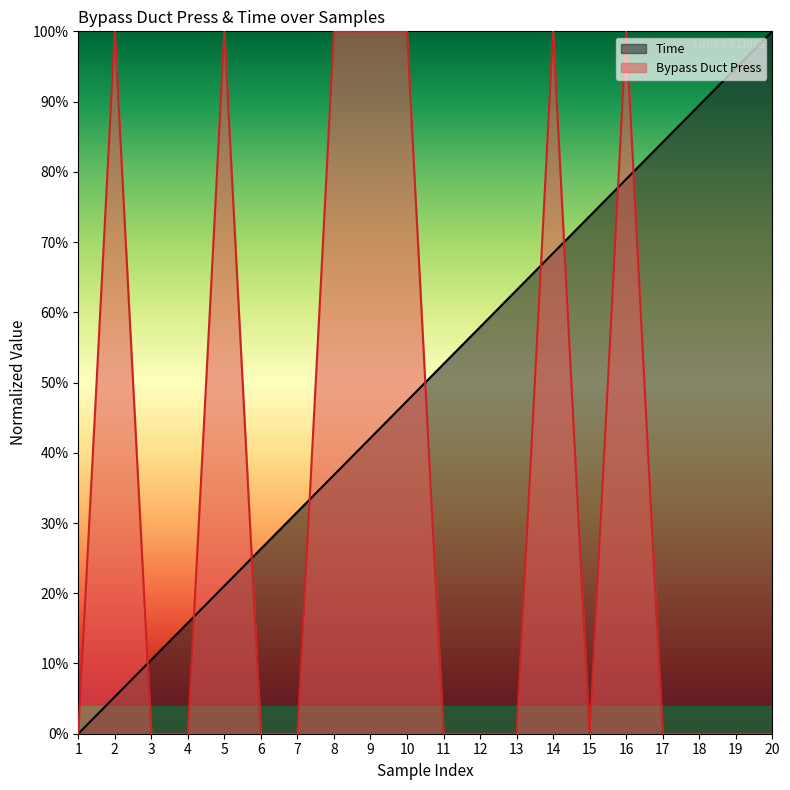

Rank the series by their average value, from highest to lowest.

Time, Bypass Duct Press